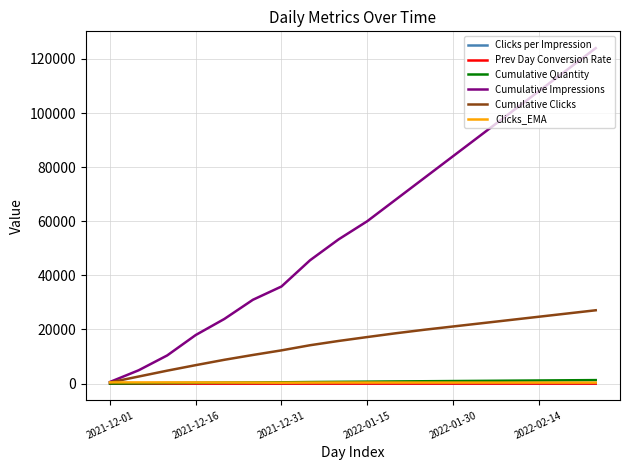

What is the highest value of the Cumulative Impressions series?

124000.0